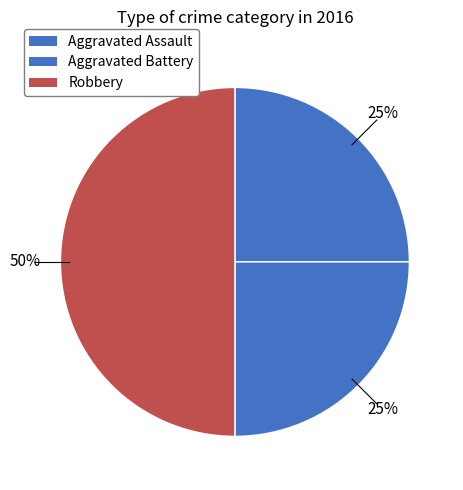

To the nearest percent, what percentage of the pie is Aggravated Battery?

25%